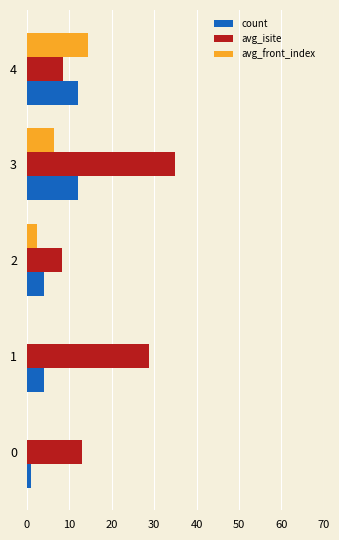

Which series changed the most between 3 and 4?

avg_isite